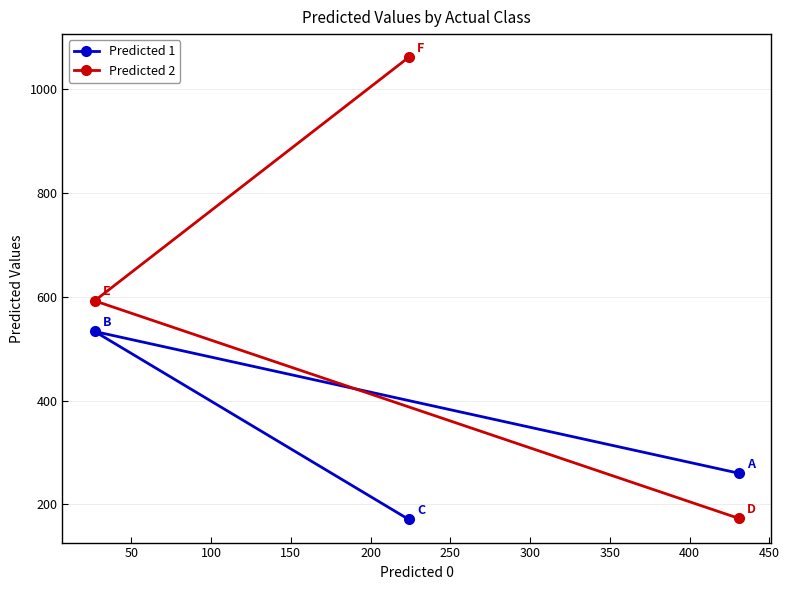

Which series has the widest spread of values?

Predicted 2